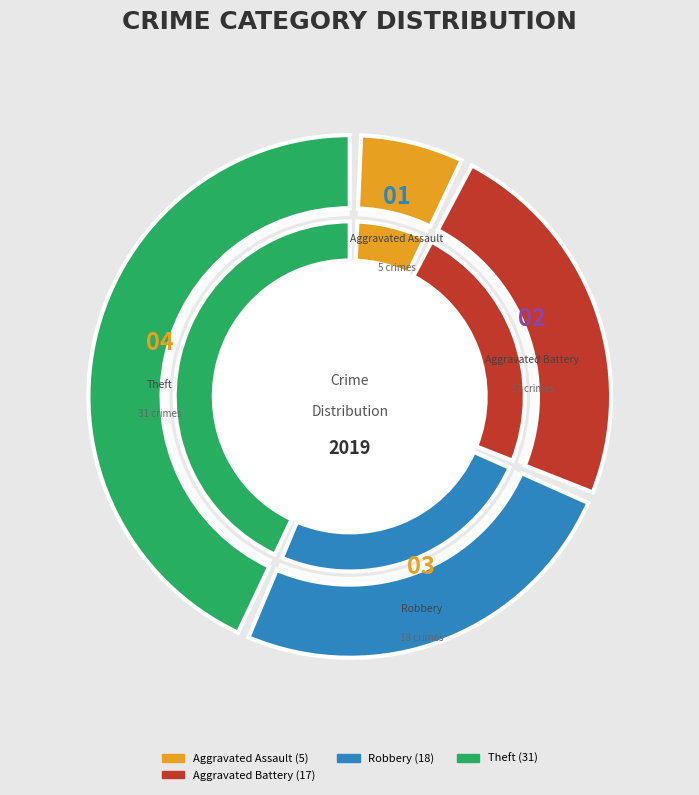

Which has a higher value, Theft or Robbery?

Theft